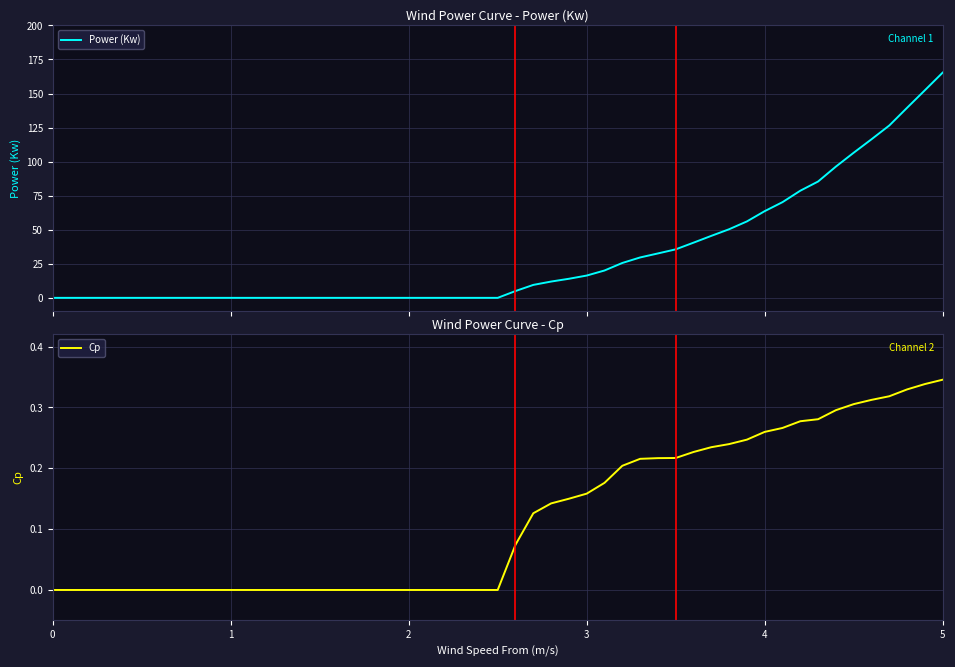

True or false: Cp has a value of 0.2 at 0.

False